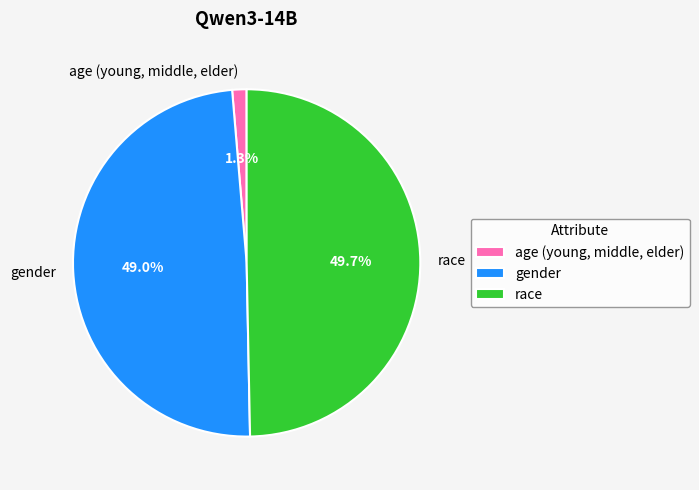

How many slices are in this pie chart?

3